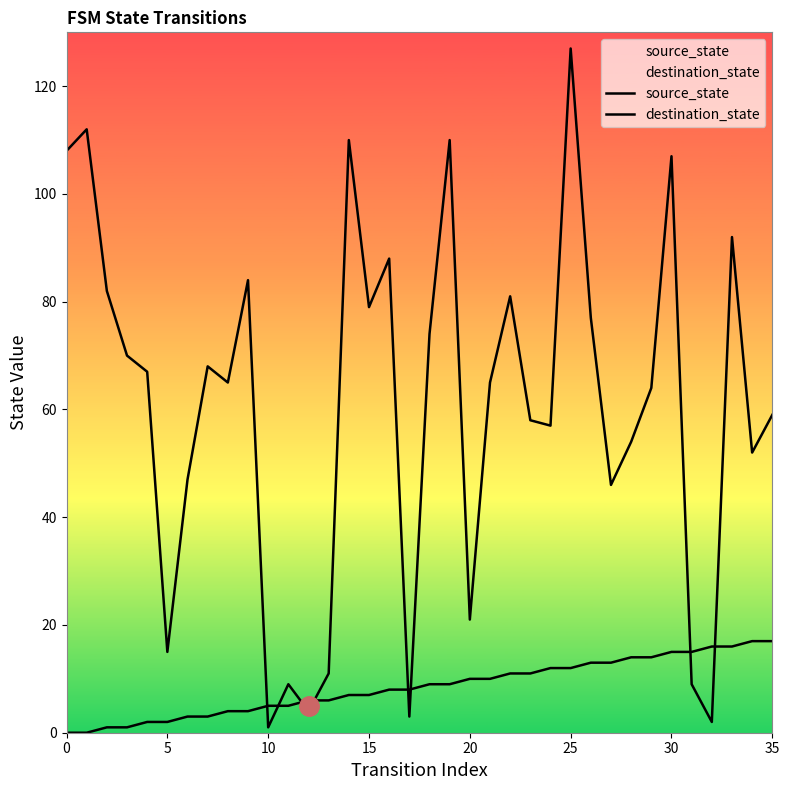

At which label is destination_state closest to 64?

29